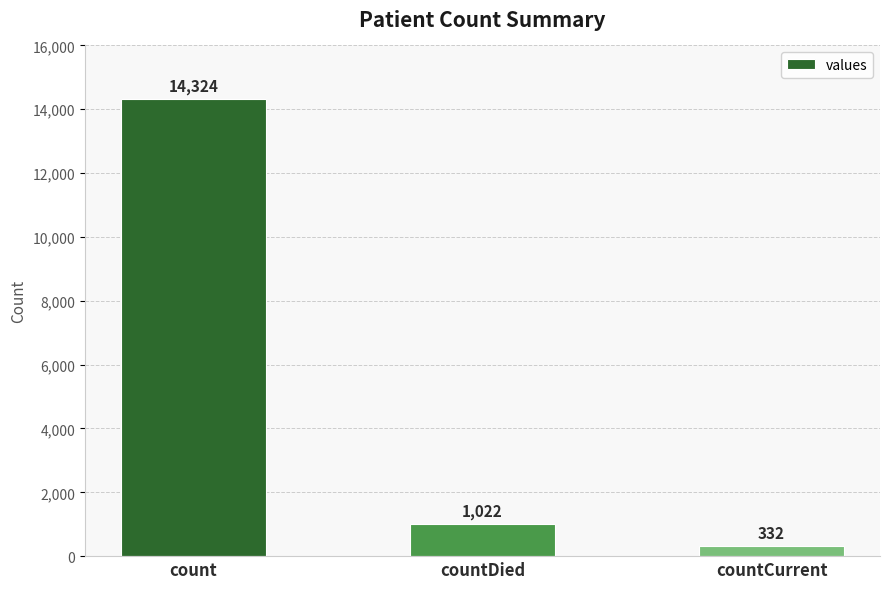

What is the smallest value displayed?

332